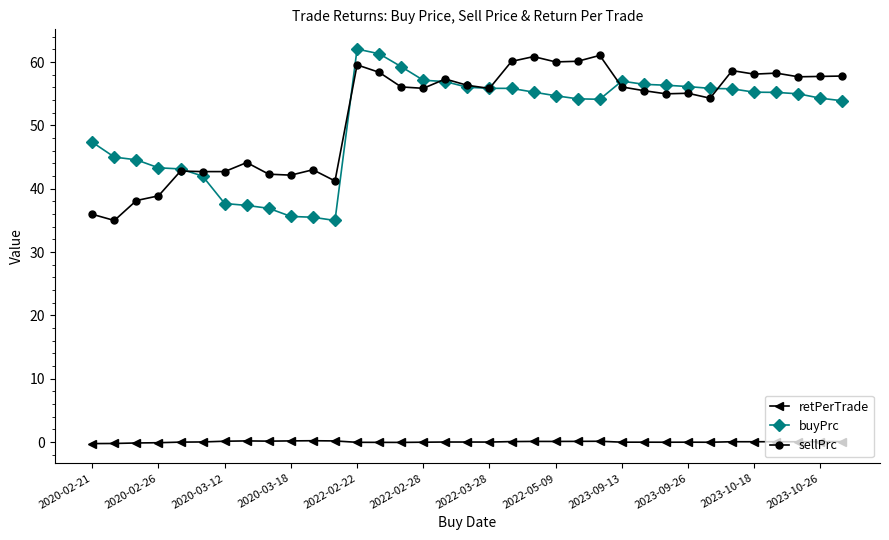

What is the value of the sellPrc point at the 26th from the left?

55.5